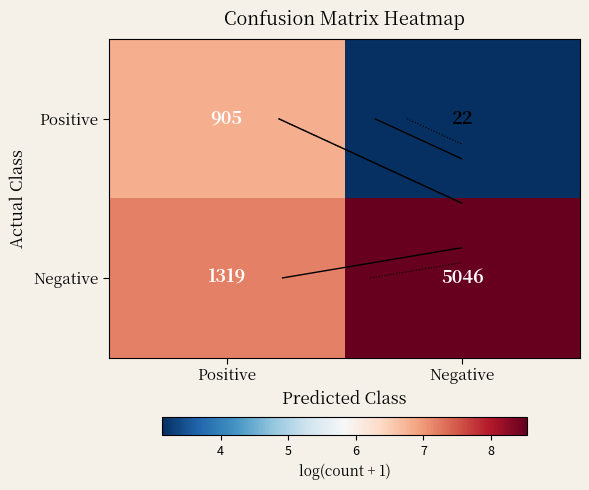

Is the value of Positive at Positive greater than the value of Negative at Negative?

No